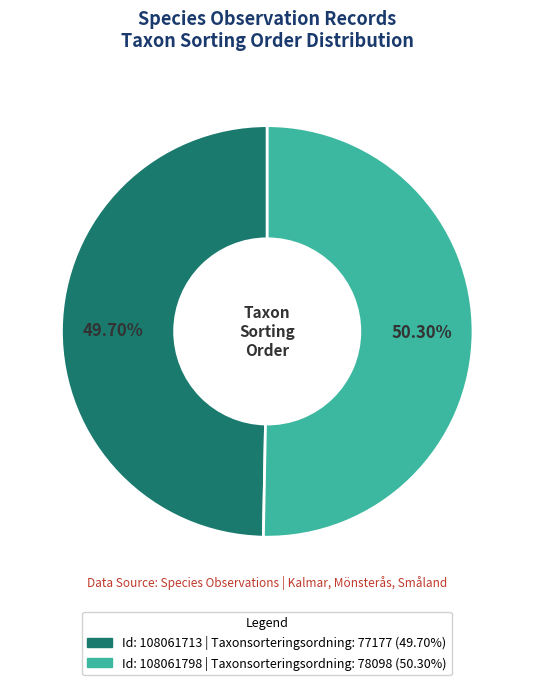

To the nearest percent, what is the difference between the largest and smallest slice percentages?

1%